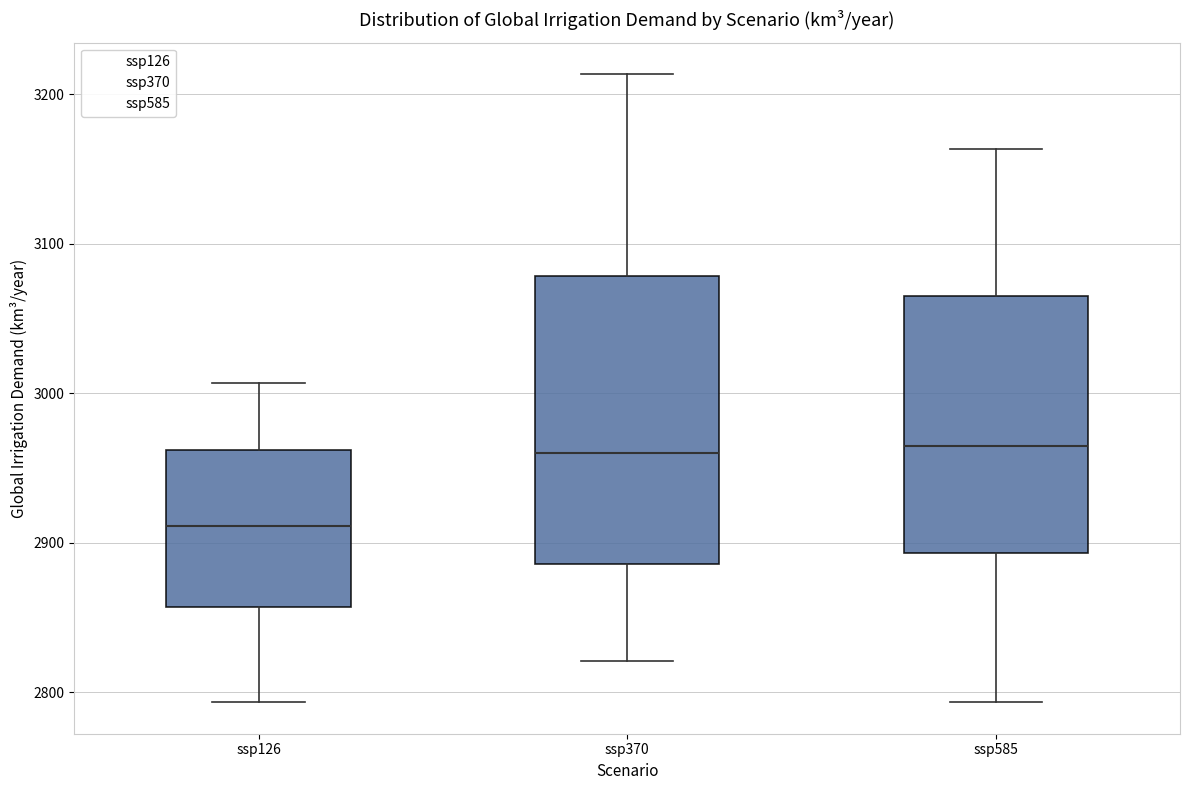

Reading left to right, read every box against the y-axis: the position of its median line, the range the box covers, and the ends of its whiskers. The values are not printed on the chart, so give them approximately, as read against the axis.

ssp126: median 2910, box 2860 to 2960, whiskers 2790 to 3010
ssp370: median 2960, box 2890 to 3080, whiskers 2820 to 3210
ssp585: median 2960, box 2890 to 3070, whiskers 2790 to 3160